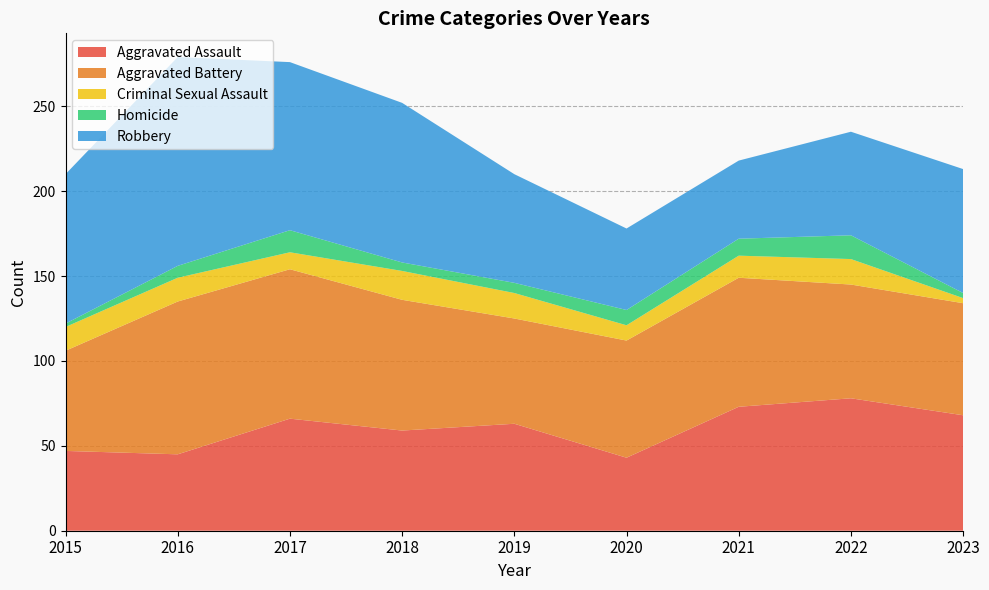

Reading right to left, what are all the values shown in this chart?

Aggravated Assault: 2023=68	2022=78	2021=73	2020=43	2019=63	2018=59	2017=66	2016=45	2015=47
Aggravated Battery: 2023=66	2022=67	2021=76	2020=69	2019=62	2018=77	2017=88	2016=90	2015=59
Criminal Sexual Assault: 2023=3	2022=15	2021=13	2020=9	2019=15	2018=17	2017=10	2016=14	2015=14
Homicide: 2023=3	2022=14	2021=10	2020=9	2019=6	2018=5	2017=13	2016=7	2015=2
Robbery: 2023=73	2022=61	2021=46	2020=48	2019=64	2018=94	2017=99	2016=123	2015=88